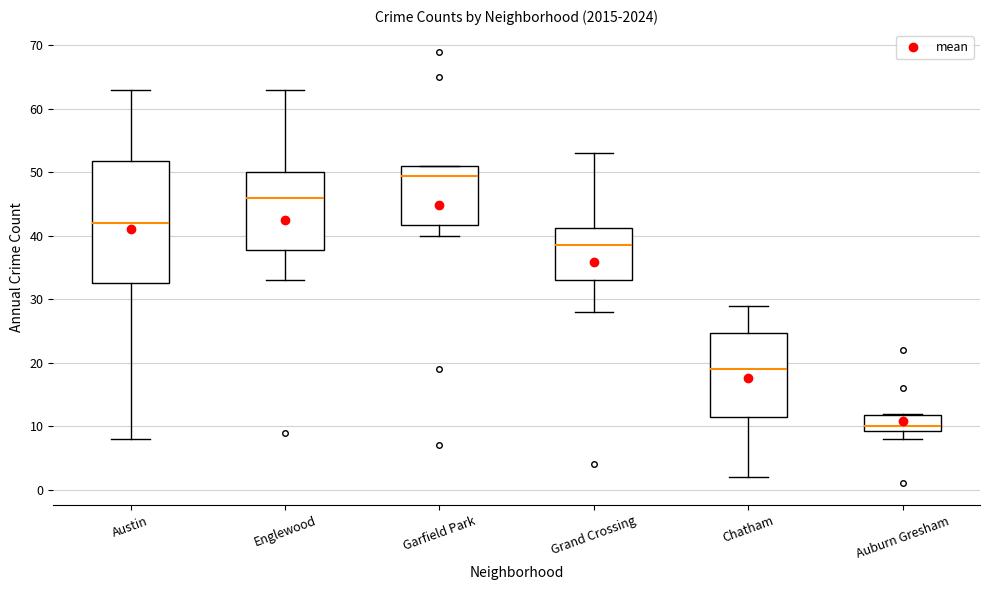

Comparing the boxes themselves (not the whiskers), which one is the tallest?

Austin